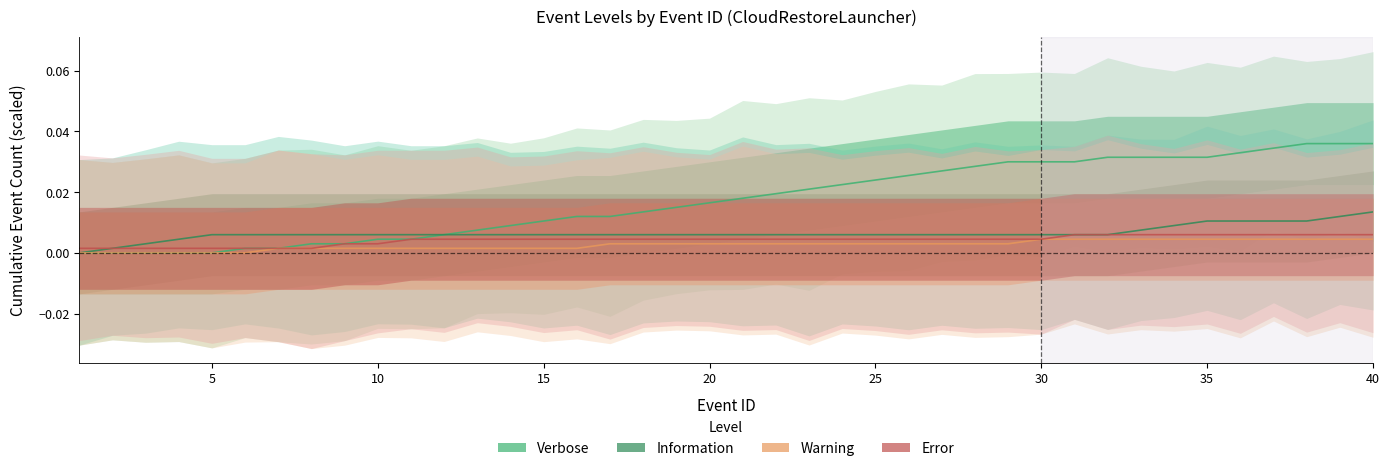

Which category has the highest value in the Error series?

30